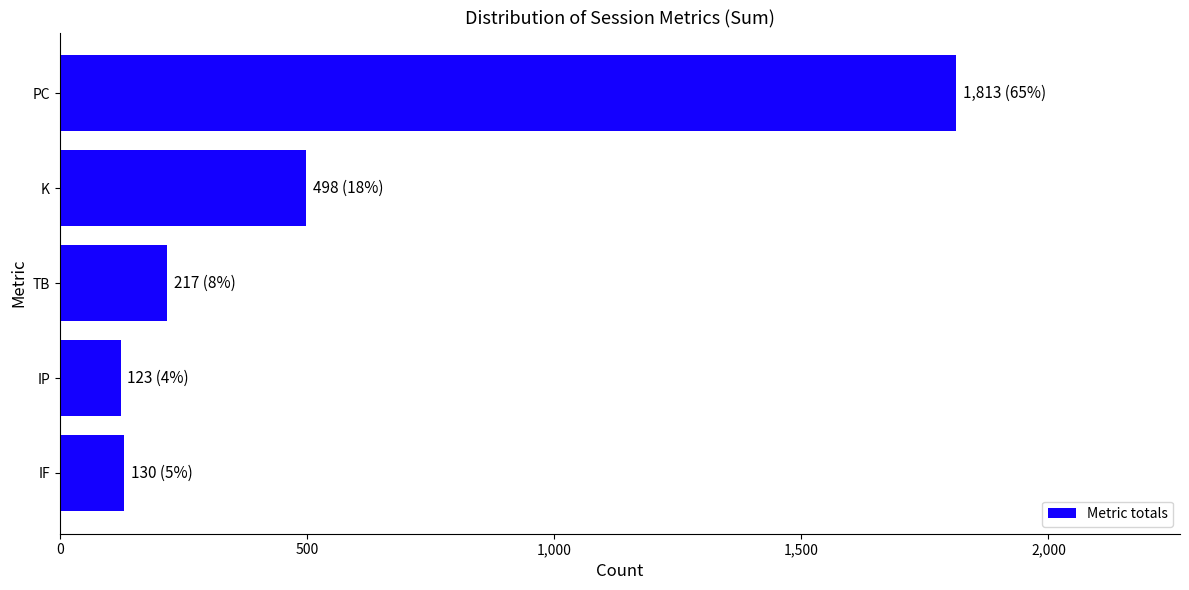

True or false: the data shows 247 at K.

False